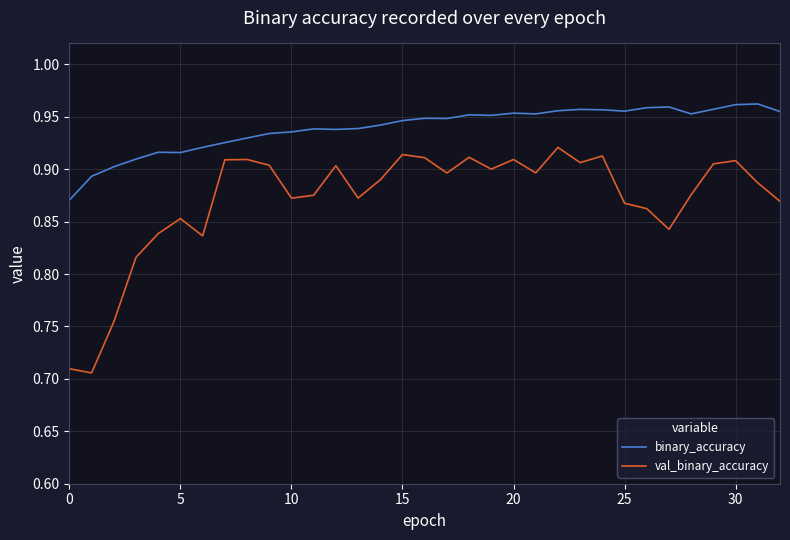

Rank the series by their average value, from lowest to highest.

val_binary_accuracy, binary_accuracy